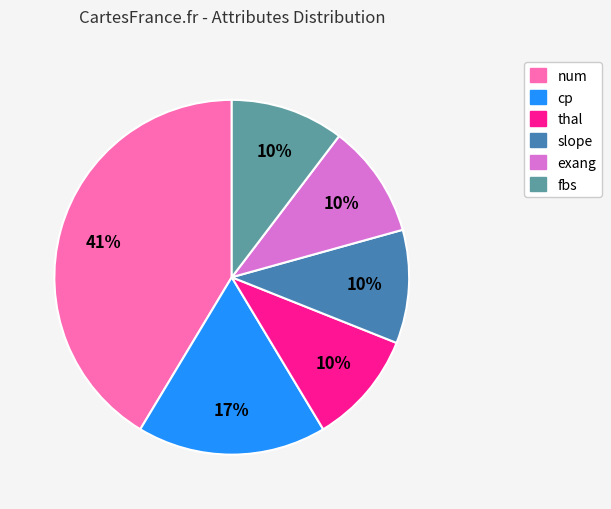

True or false: num accounts for 35% of the total.

False